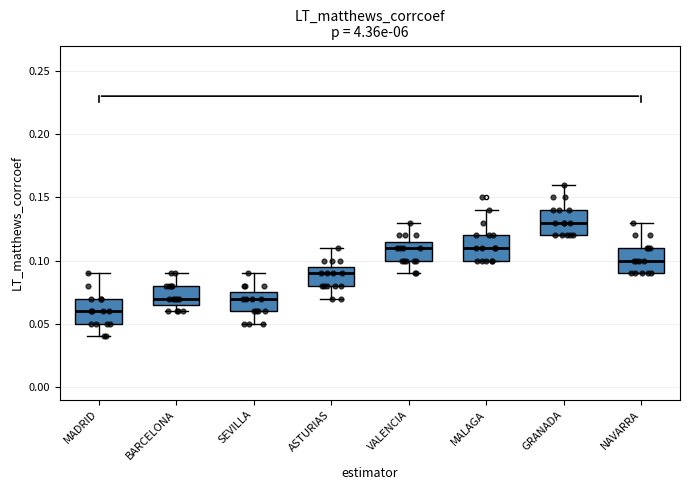

Reading left to right, transcribe this box plot: for each box, give where its median line is, the range the box spans, and where its two whiskers end, as read against the y-axis. The values are not printed on the chart, so give them approximately, as read against the axis.

MADRID: median 0.060, box 0.050 to 0.070, whiskers 0.040 to 0.090
BARCELONA: median 0.070, box 0.065 to 0.080, whiskers 0.060 to 0.090
SEVILLA: median 0.070, box 0.060 to 0.075, whiskers 0.050 to 0.090
ASTURIAS: median 0.090, box 0.080 to 0.095, whiskers 0.070 to 0.110
VALENCIA: median 0.110, box 0.100 to 0.115, whiskers 0.090 to 0.130
MALAGA: median 0.110, box 0.100 to 0.120, whiskers 0.100 to 0.140
GRANADA: median 0.130, box 0.120 to 0.140, whiskers 0.120 to 0.160
NAVARRA: median 0.100, box 0.090 to 0.110, whiskers 0.090 to 0.130